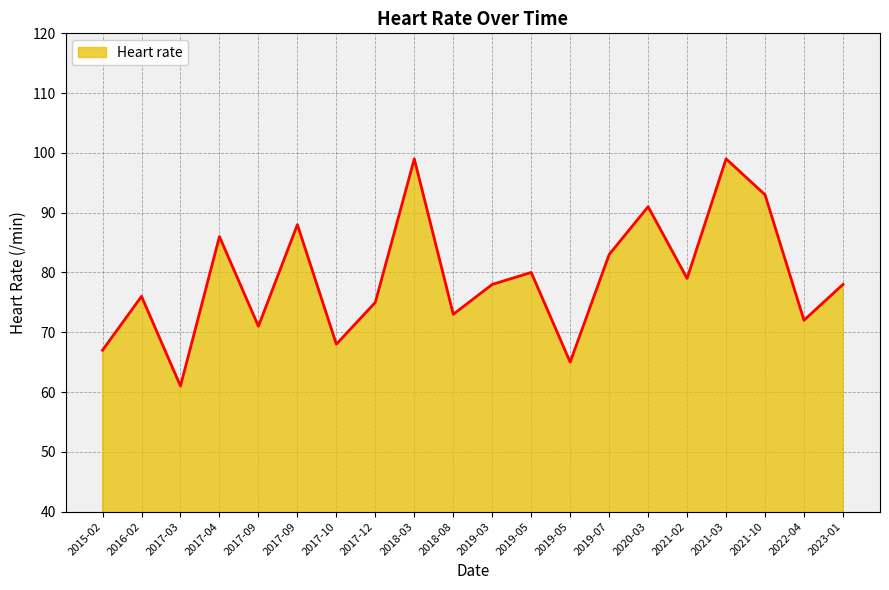

Is it true that the value at 2017-03 is 61?

True